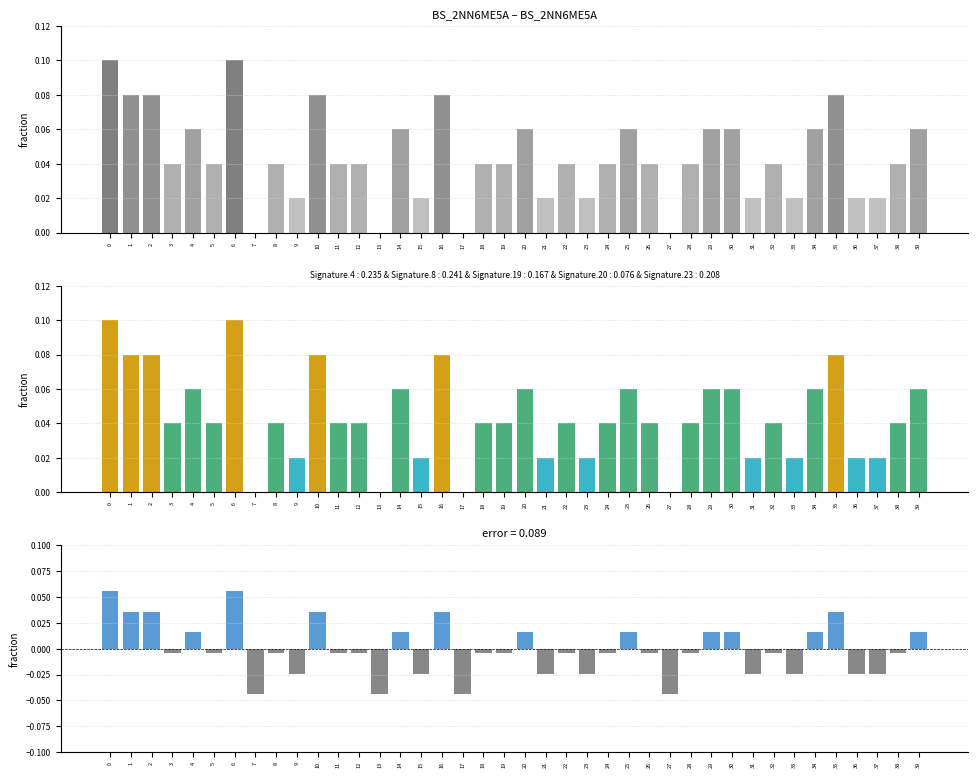

How many series are shown in this chart?

1